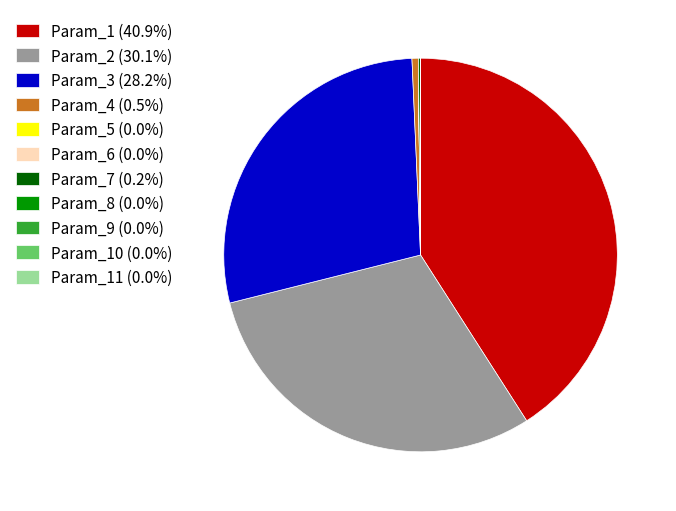

Does Param_4 (0.5%) represent more than half of the total?

No